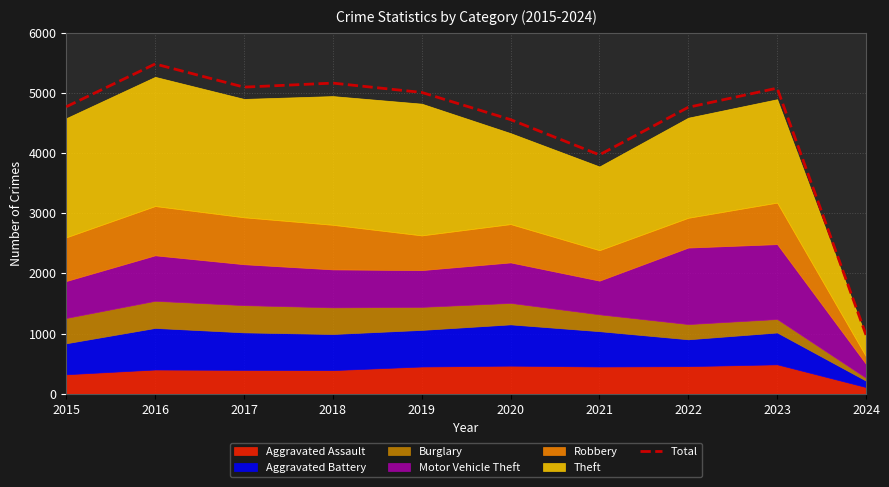

What is the minimum value shown in the chart?

977